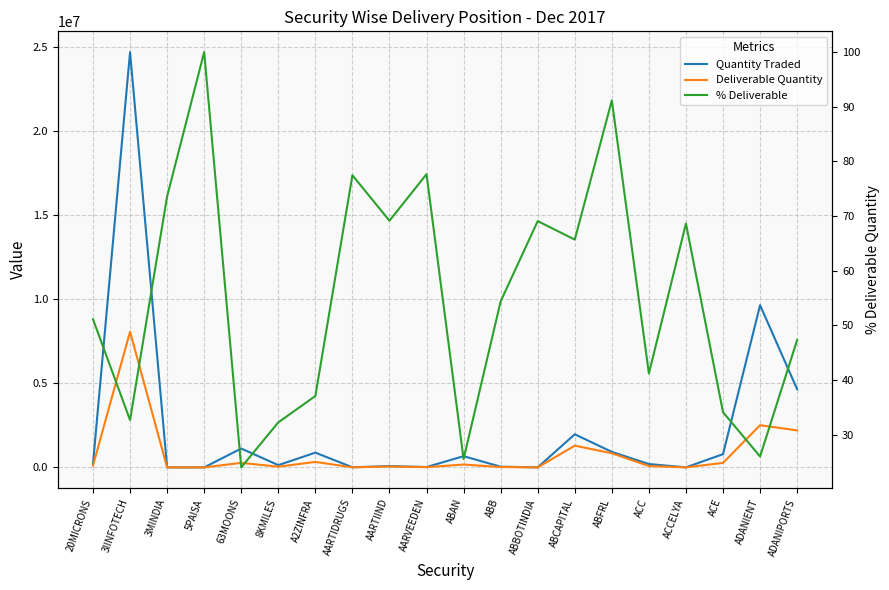

True or false: Quantity Traded has a value of 43607.9 at AARTIIND.

False